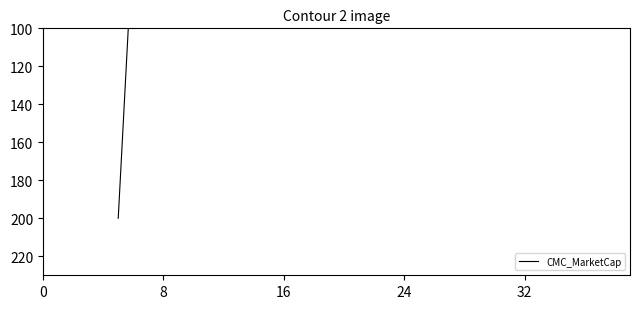

The chart shows a value of 19.4 at 32. True or false?

False